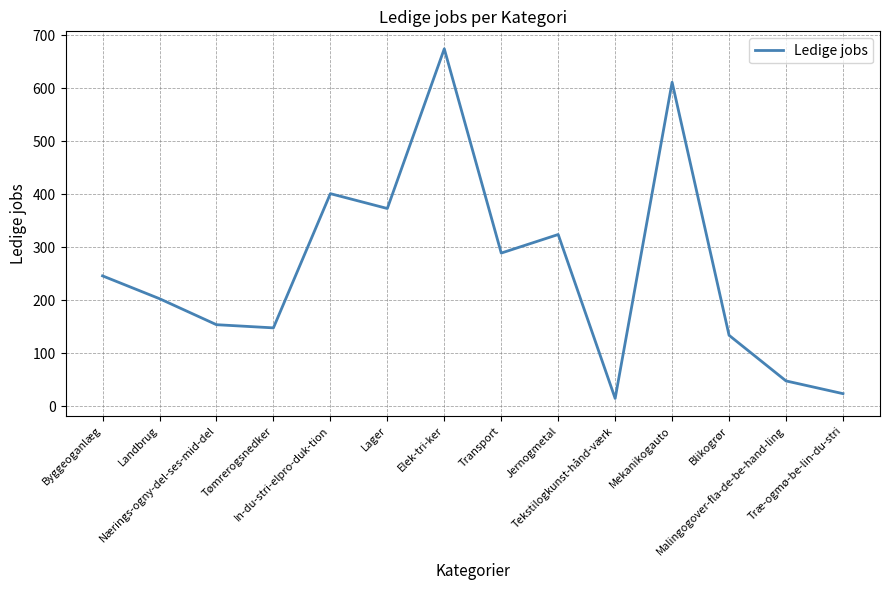

Count the number of categories in the chart.

14